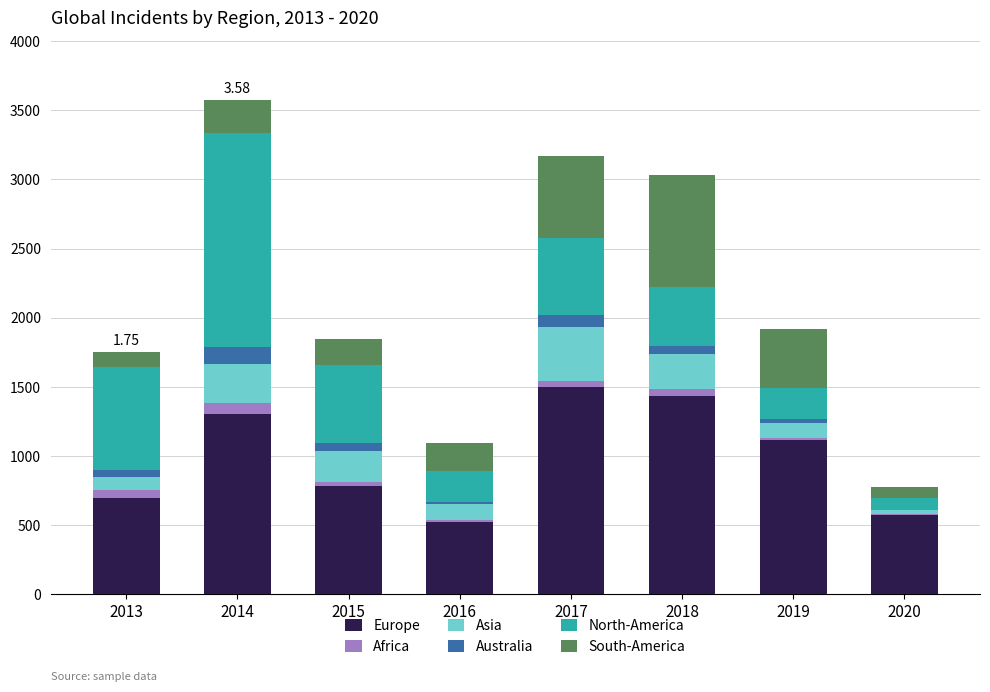

Count the number of categories in the chart.

8